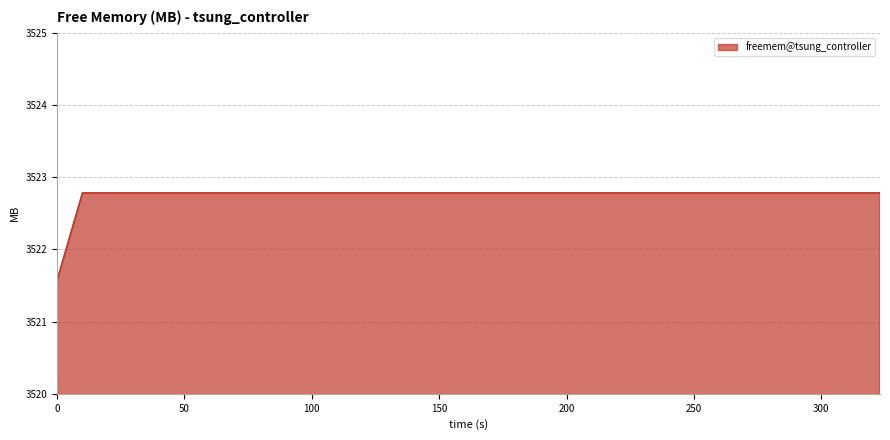

How many lines are shown in the chart?

1